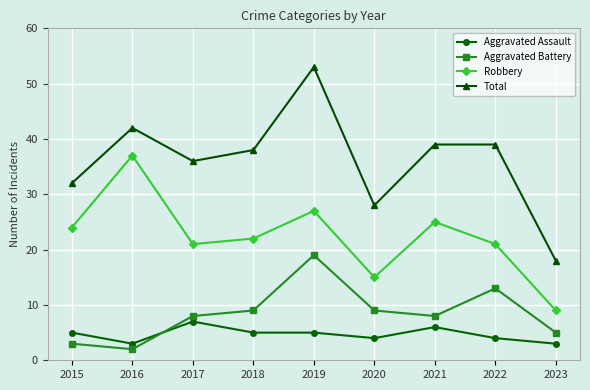

Between 2015 and 2016, which series saw the biggest shift?

Robbery